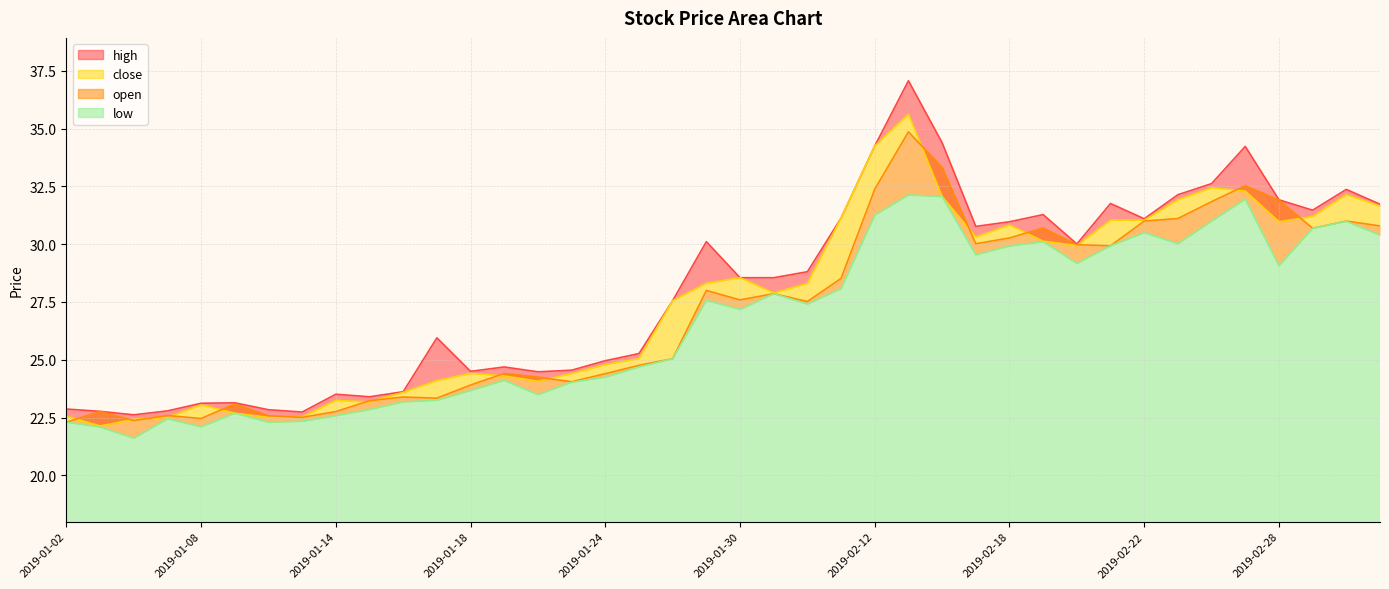

Reading right to left, transcribe all the data shown in this chart.

open: 2019-03-05=30.8	2019-03-04=31.0	2019-03-01=30.7	2019-02-28=31.9	2019-02-27=32.5	2019-02-26=31.8	2019-02-25=31.1	2019-02-22=31.0	2019-02-21=29.9	2019-02-20=30.0	2019-02-19=30.7	2019-02-18=30.3	2019-02-15=30.0	2019-02-14=33.3	2019-02-13=34.9	2019-02-12=32.4	2019-02-11=28.5	2019-02-01=27.5	2019-01-31=27.9	2019-01-30=27.6	2019-01-29=28.0	2019-01-28=25.1	2019-01-25=24.8	2019-01-24=24.4	2019-01-23=24.1	2019-01-22=24.2	2019-01-21=24.4	2019-01-18=23.9	2019-01-17=23.3	2019-01-16=23.4	2019-01-15=23.2	2019-01-14=22.8	2019-01-11=22.5	2019-01-10=22.6	2019-01-09=23.1	2019-01-08=22.5	2019-01-07=22.6	2019-01-04=22.4	2019-01-03=22.8	2019-01-02=22.3
close: 2019-03-05=31.6	2019-03-04=32.1	2019-03-01=31.2	2019-02-28=31.0	2019-02-27=32.3	2019-02-26=32.4	2019-02-25=31.9	2019-02-22=31.0	2019-02-21=31.0	2019-02-20=29.9	2019-02-19=30.1	2019-02-18=30.8	2019-02-15=30.3	2019-02-14=32.1	2019-02-13=35.6	2019-02-12=34.2	2019-02-11=31.1	2019-02-01=28.3	2019-01-31=27.9	2019-01-30=28.6	2019-01-29=28.3	2019-01-28=27.6	2019-01-25=25.1	2019-01-24=24.8	2019-01-23=24.4	2019-01-22=24.1	2019-01-21=24.3	2019-01-18=24.4	2019-01-17=24.1	2019-01-16=23.6	2019-01-15=23.2	2019-01-14=23.2	2019-01-11=22.5	2019-01-10=22.5	2019-01-09=22.7	2019-01-08=23.1	2019-01-07=22.5	2019-01-04=22.4	2019-01-03=22.1	2019-01-02=22.6
high: 2019-03-05=31.7	2019-03-04=32.4	2019-03-01=31.5	2019-02-28=31.9	2019-02-27=34.2	2019-02-26=32.6	2019-02-25=32.1	2019-02-22=31.1	2019-02-21=31.8	2019-02-20=30.0	2019-02-19=31.3	2019-02-18=31.0	2019-02-15=30.8	2019-02-14=34.4	2019-02-13=37.1	2019-02-12=34.2	2019-02-11=31.1	2019-02-01=28.8	2019-01-31=28.6	2019-01-30=28.6	2019-01-29=30.1	2019-01-28=27.6	2019-01-25=25.3	2019-01-24=25.0	2019-01-23=24.6	2019-01-22=24.5	2019-01-21=24.7	2019-01-18=24.5	2019-01-17=25.9	2019-01-16=23.6	2019-01-15=23.4	2019-01-14=23.5	2019-01-11=22.7	2019-01-10=22.8	2019-01-09=23.1	2019-01-08=23.1	2019-01-07=22.8	2019-01-04=22.6	2019-01-03=22.8	2019-01-02=22.9
low: 2019-03-05=30.4	2019-03-04=31.0	2019-03-01=30.7	2019-02-28=29.1	2019-02-27=31.9	2019-02-26=31.0	2019-02-25=30.0	2019-02-22=30.5	2019-02-21=29.9	2019-02-20=29.2	2019-02-19=30.1	2019-02-18=29.9	2019-02-15=29.5	2019-02-14=32.1	2019-02-13=32.1	2019-02-12=31.3	2019-02-11=28.1	2019-02-01=27.4	2019-01-31=27.9	2019-01-30=27.2	2019-01-29=27.6	2019-01-28=25.1	2019-01-25=24.7	2019-01-24=24.2	2019-01-23=24.0	2019-01-22=23.5	2019-01-21=24.1	2019-01-18=23.7	2019-01-17=23.2	2019-01-16=23.2	2019-01-15=22.9	2019-01-14=22.6	2019-01-11=22.3	2019-01-10=22.3	2019-01-09=22.7	2019-01-08=22.1	2019-01-07=22.4	2019-01-04=21.6	2019-01-03=22.1	2019-01-02=22.3